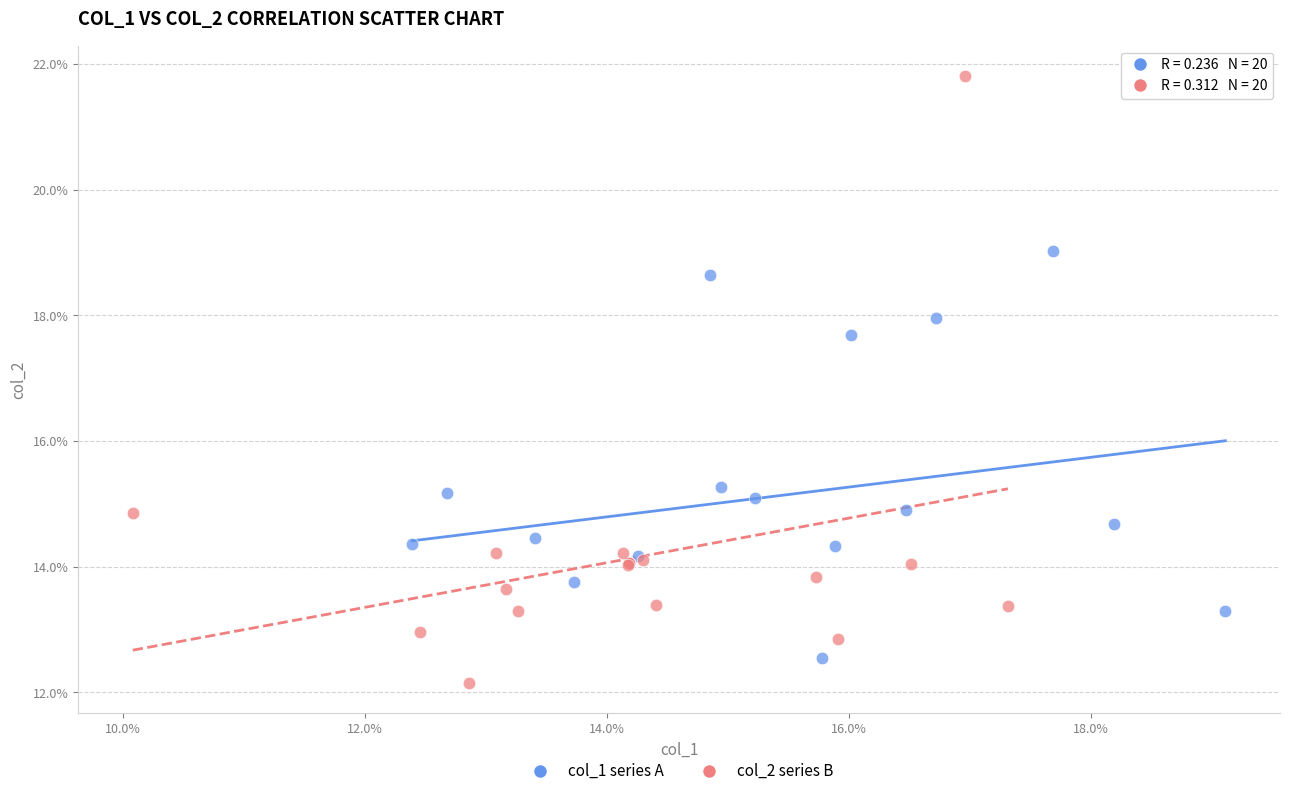

What are all the series names shown in the legend?

col_1 series A, col_2 series B